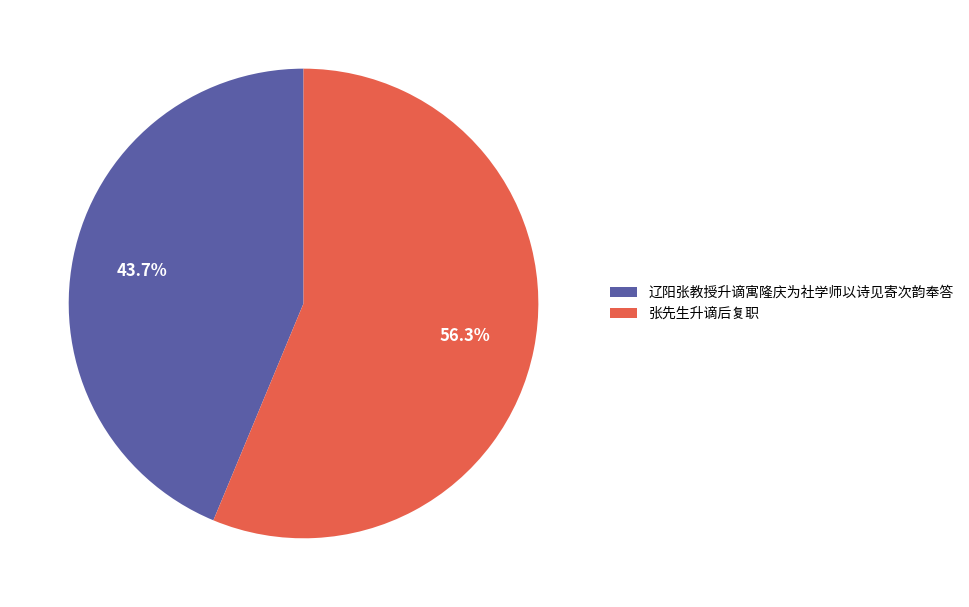

To the nearest percent, what is the combined percentage of 辽阳张教授升谪寓隆庆为社学师以诗见寄次韵奉答 and 张先生升谪后复职?

100%